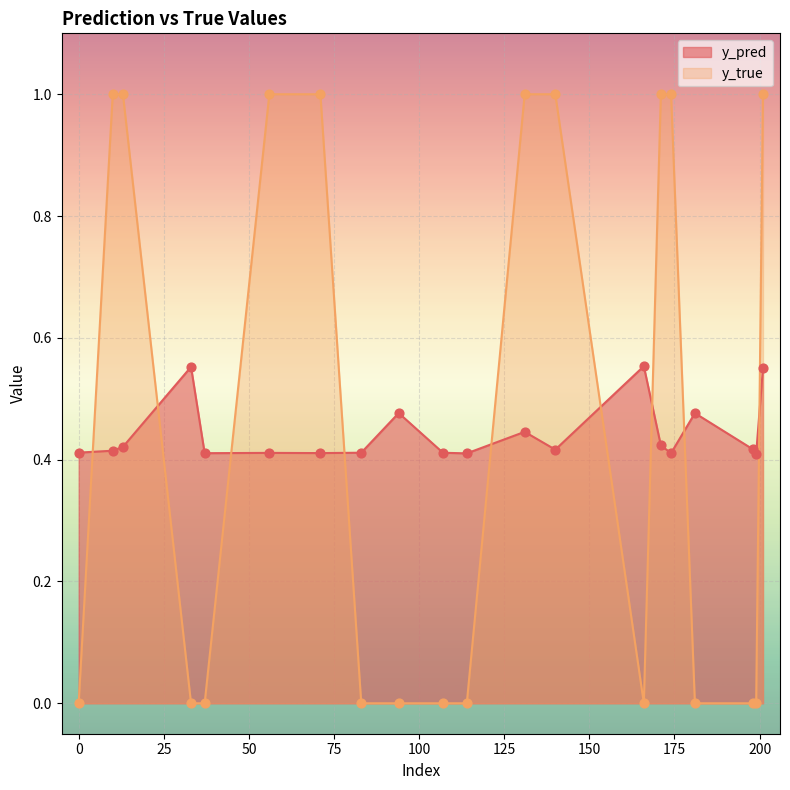

Which series reaches the maximum Y coordinate?

y_true